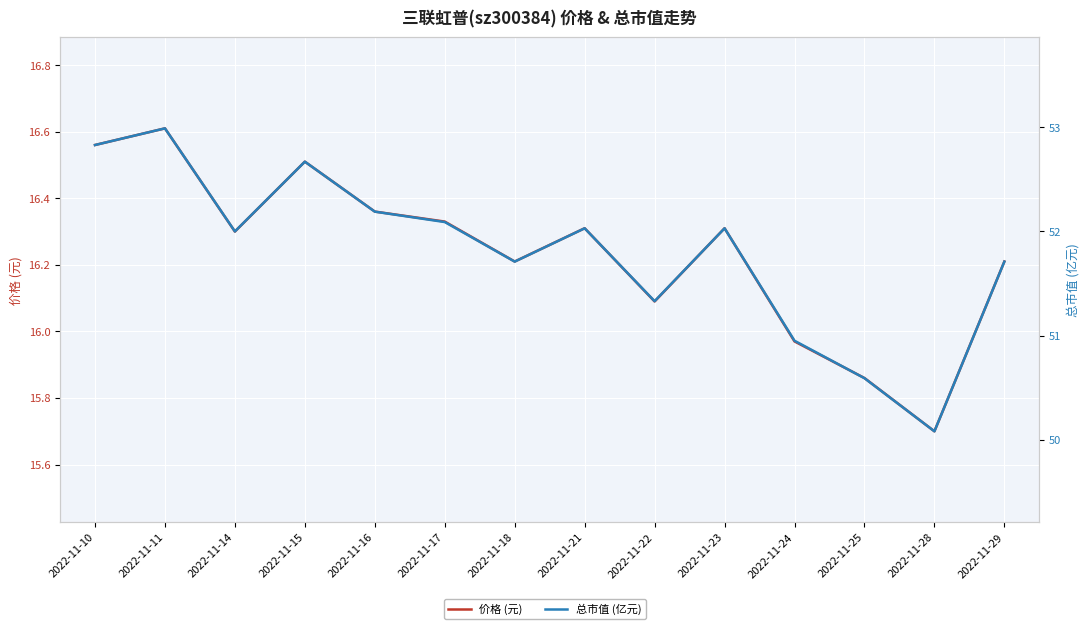

List the labels in order of 总市值 (亿元) value, smallest first.

2022-11-28, 2022-11-25, 2022-11-24, 2022-11-22, 2022-11-18, 2022-11-29, 2022-11-14, 2022-11-21, 2022-11-23, 2022-11-17, 2022-11-16, 2022-11-15, 2022-11-10, 2022-11-11